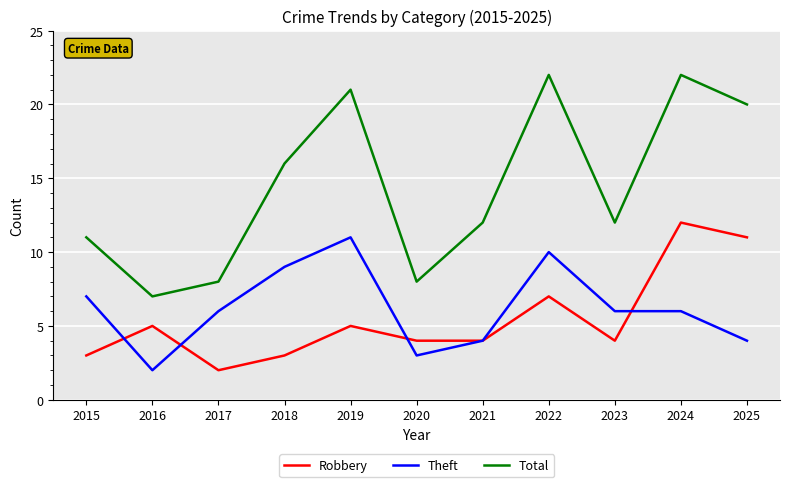

True or false: Total and Robbery cross at least once.

False